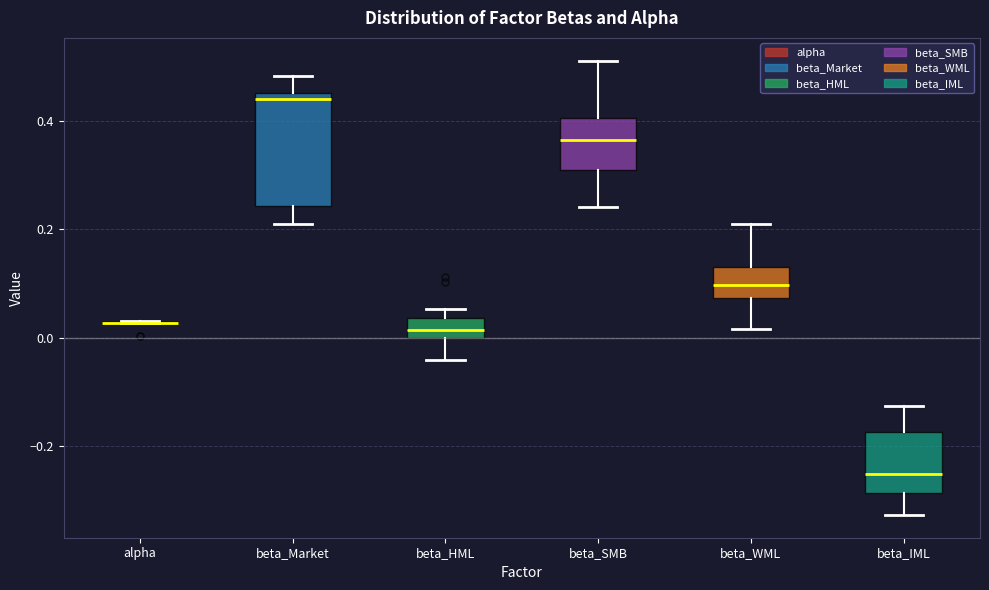

Comparing the boxes themselves (not the whiskers), which one is the tallest?

beta_Market